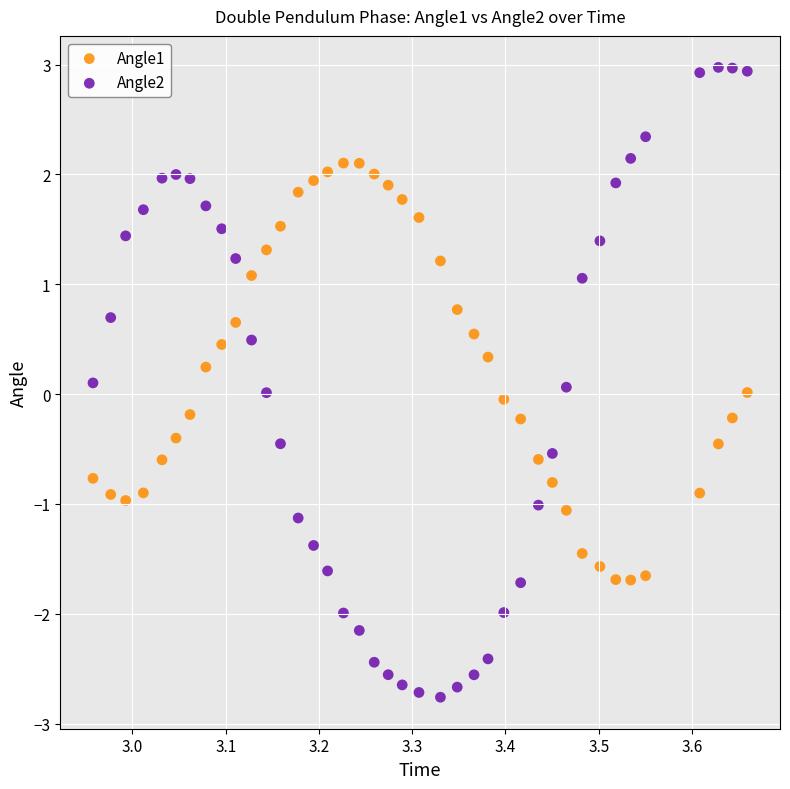

Across all data points, what is the range of X values (max minus min)?

0.7